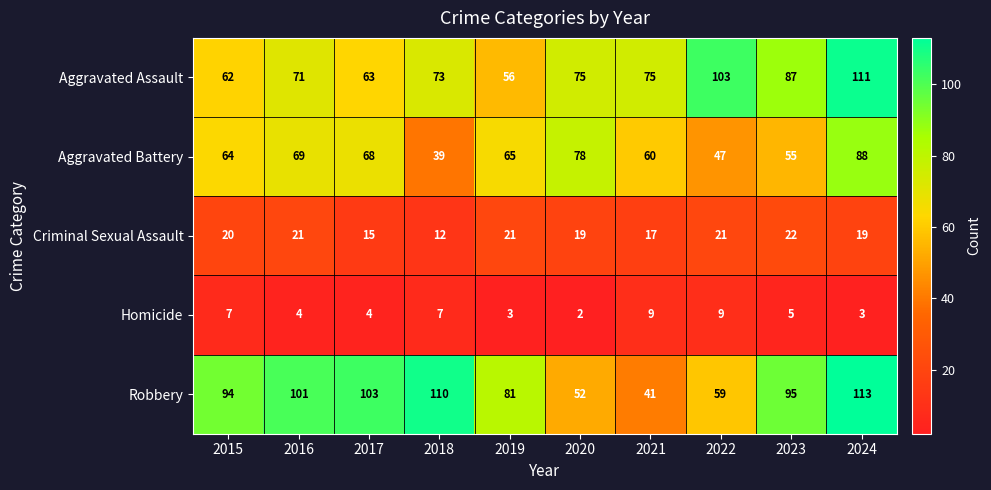

Which series has the largest total across all categories?

Robbery